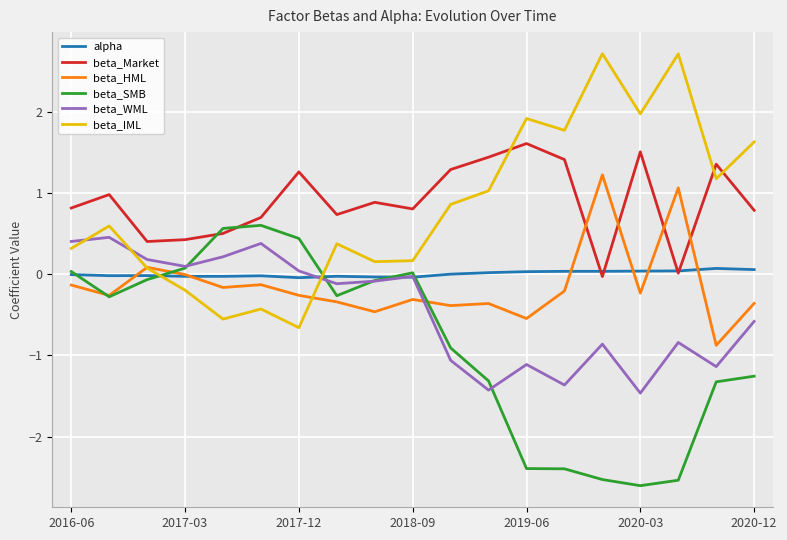

What is the maximum value for beta_Market?

1.6